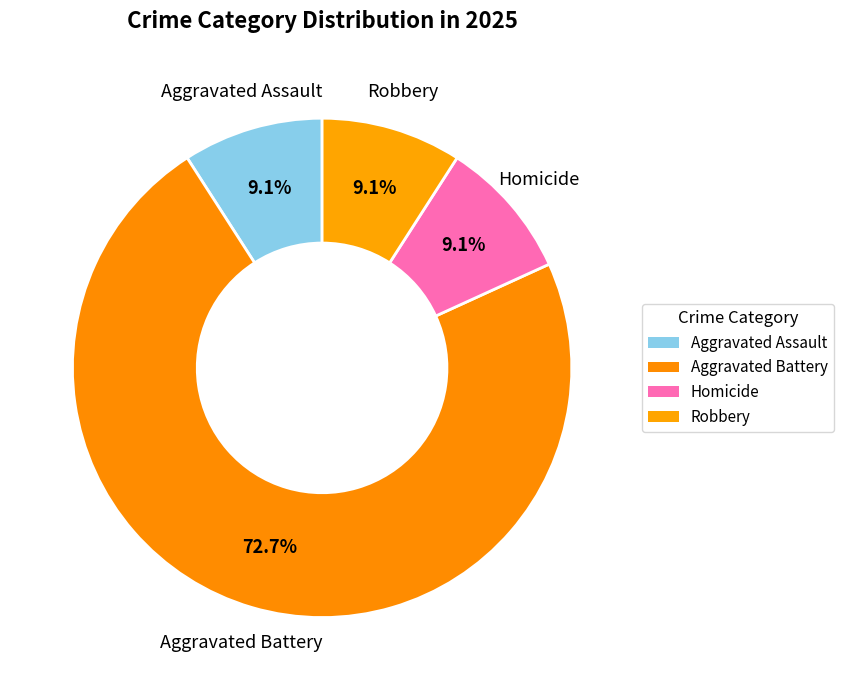

To the nearest percent, what percentage of the pie is Robbery?

9%